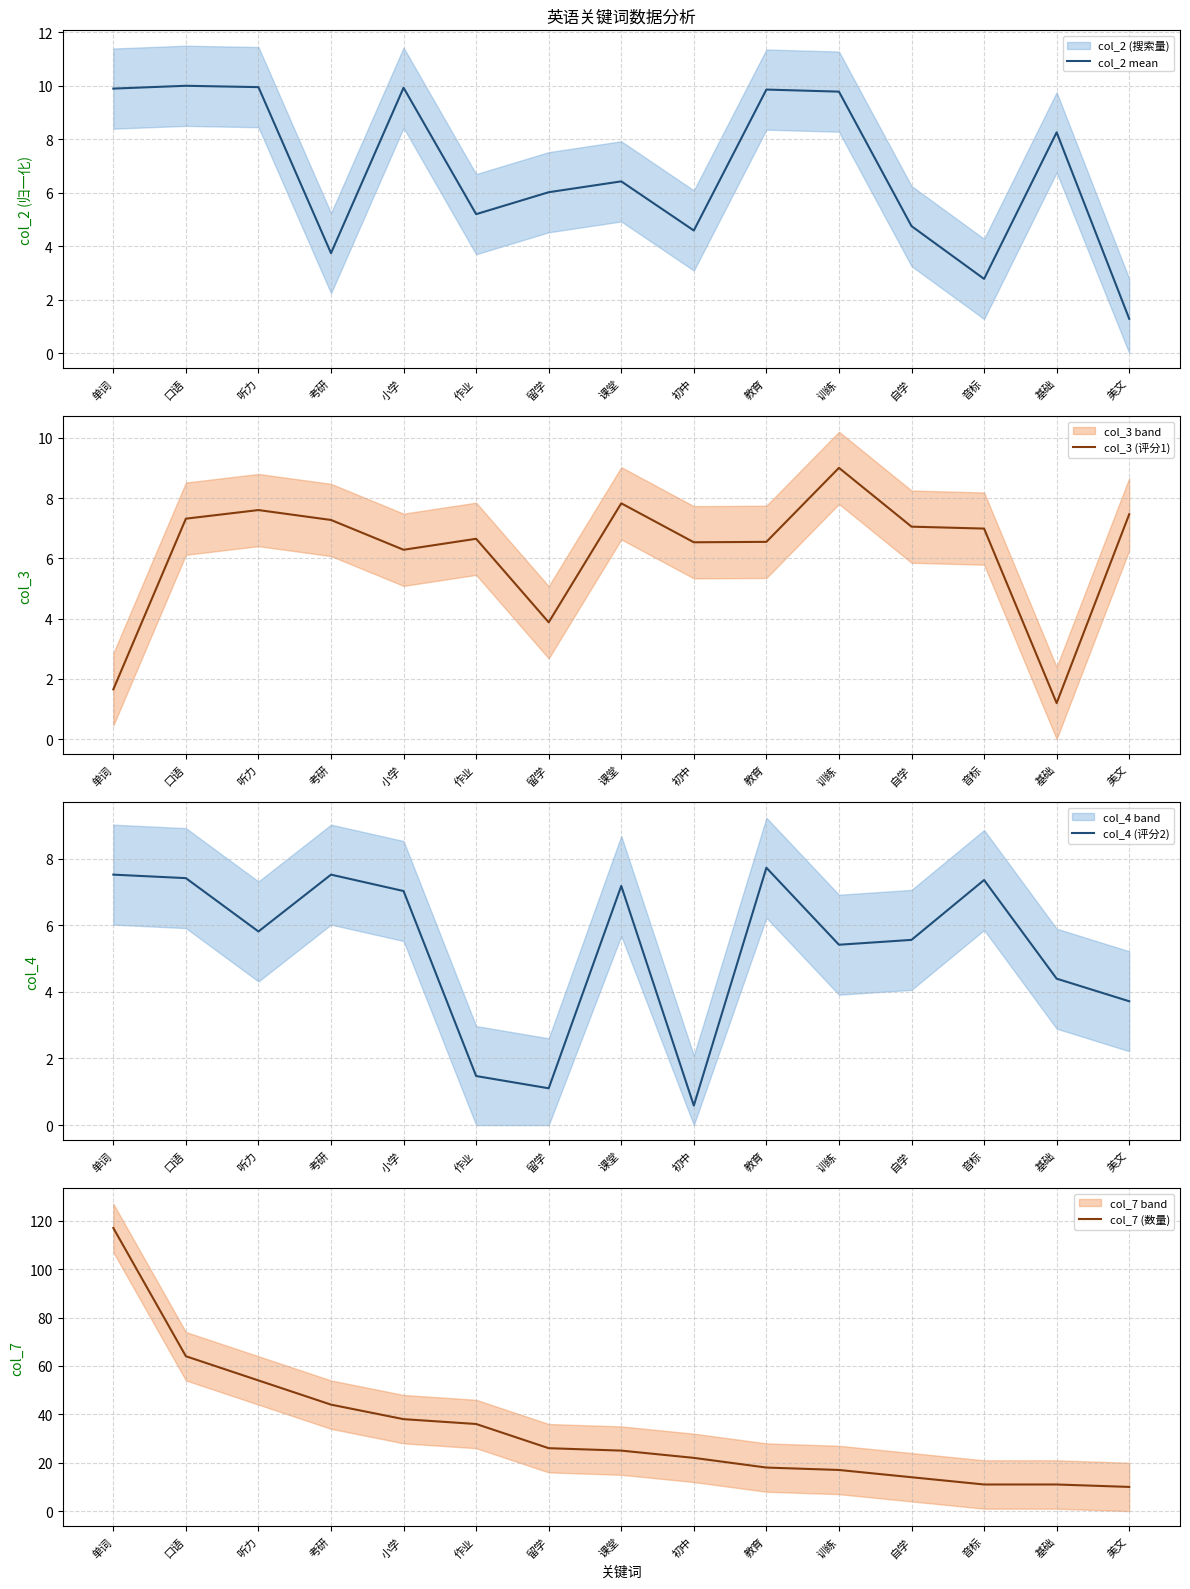

List the labels in order of col_7 (数量) value, smallest first.

美文, 音标, 基础, 自学, 训练, 教育, 初中, 课堂, 留学, 作业, 小学, 考研, 听力, 口语, 单词